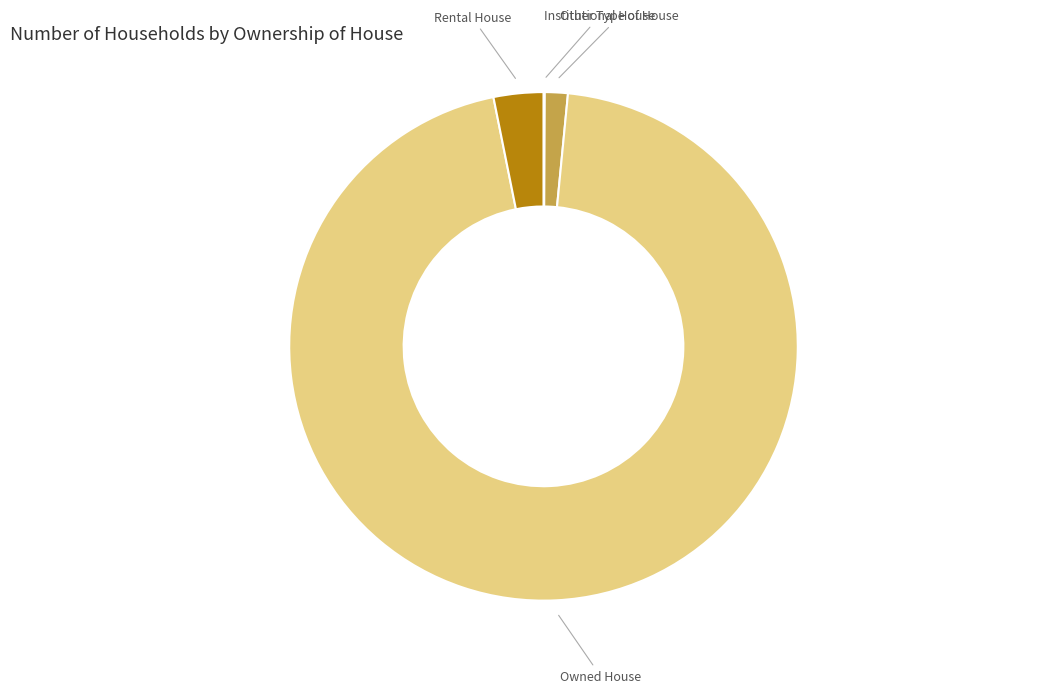

Does any single category account for the majority?

Yes